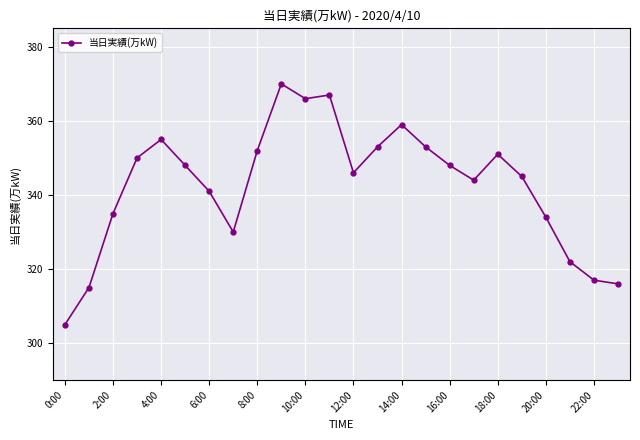

True or false: there are more than 2 points higher than both neighbors.

True